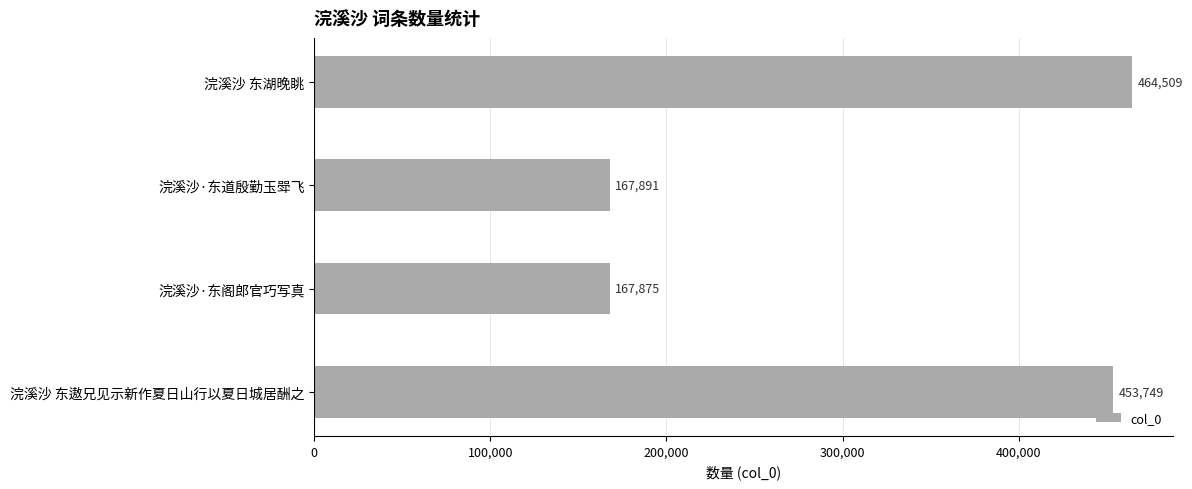

Rank the categories by value from lowest to highest.

浣溪沙·东阁郎官巧写真, 浣溪沙·东道殷勤玉斝飞, 浣溪沙 东遨兄见示新作夏日山行以夏日城居酬之, 浣溪沙 东湖晚眺